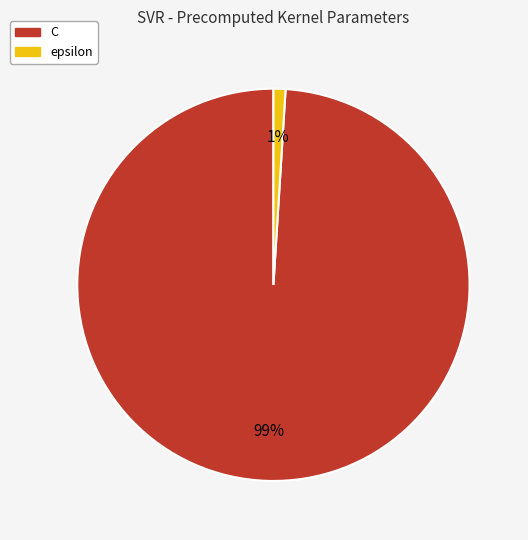

Which slice represents more than half of the pie?

C